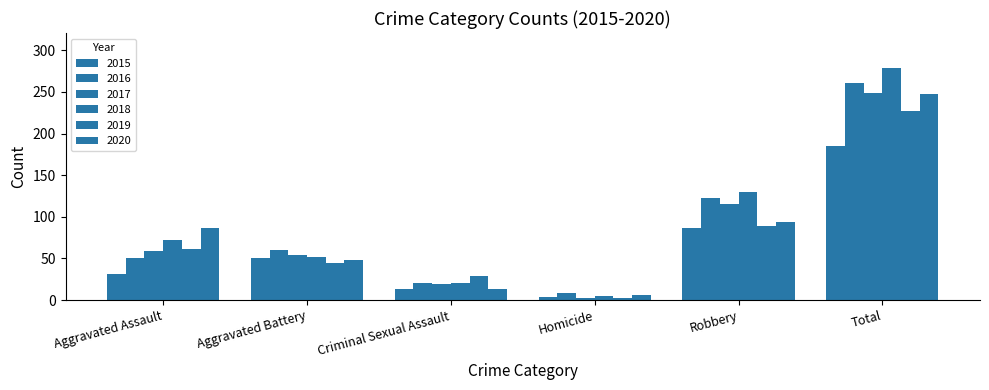

What is the approximate value of 2017 at Homicide?

2